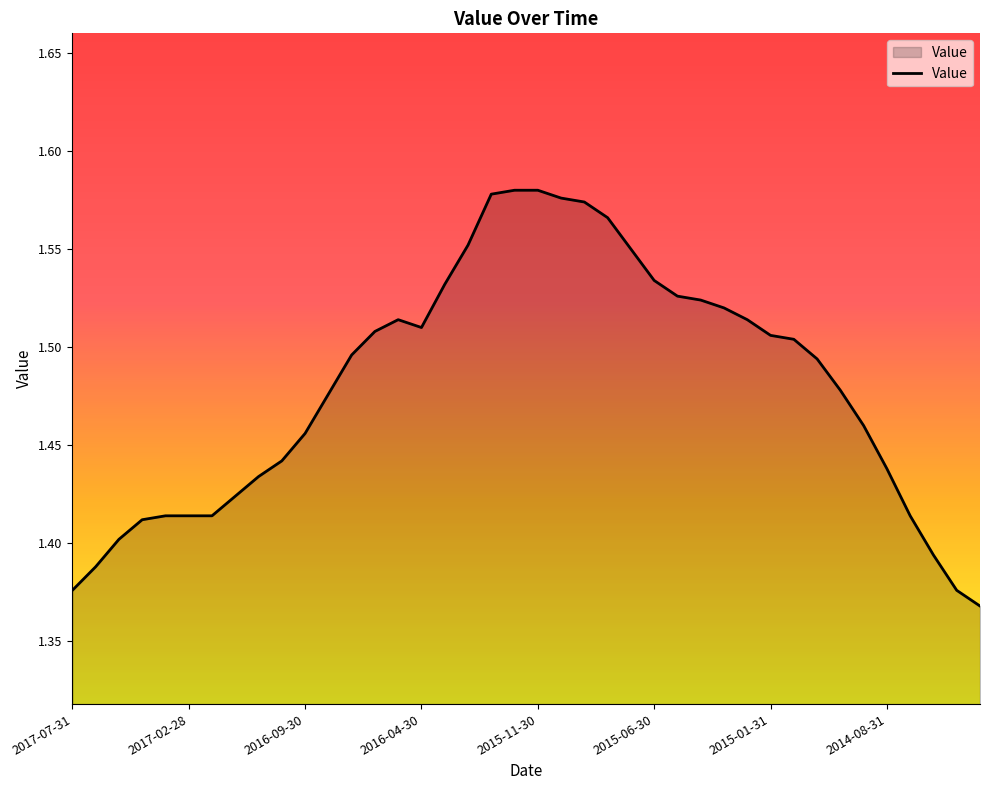

Which label corresponds to the smallest value in the chart?

2014-04-30